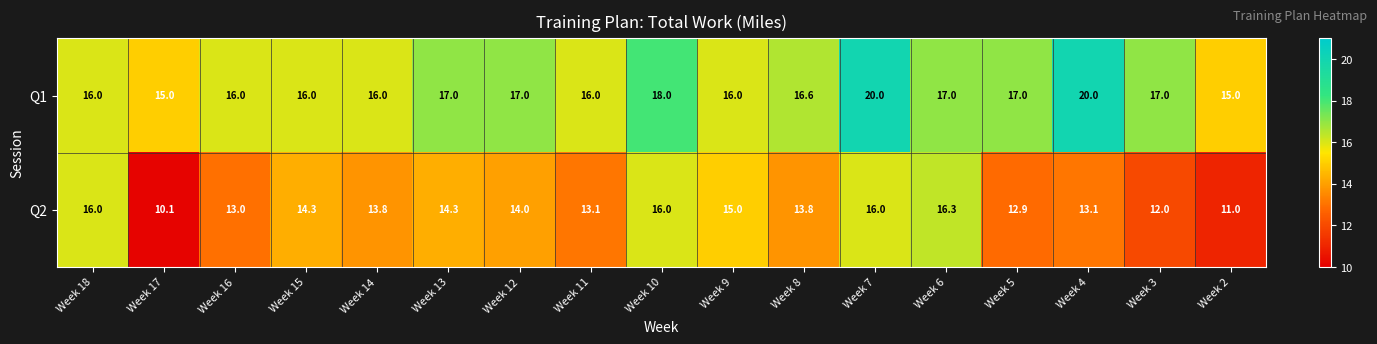

What is the sum of all Q2 values?

234.7